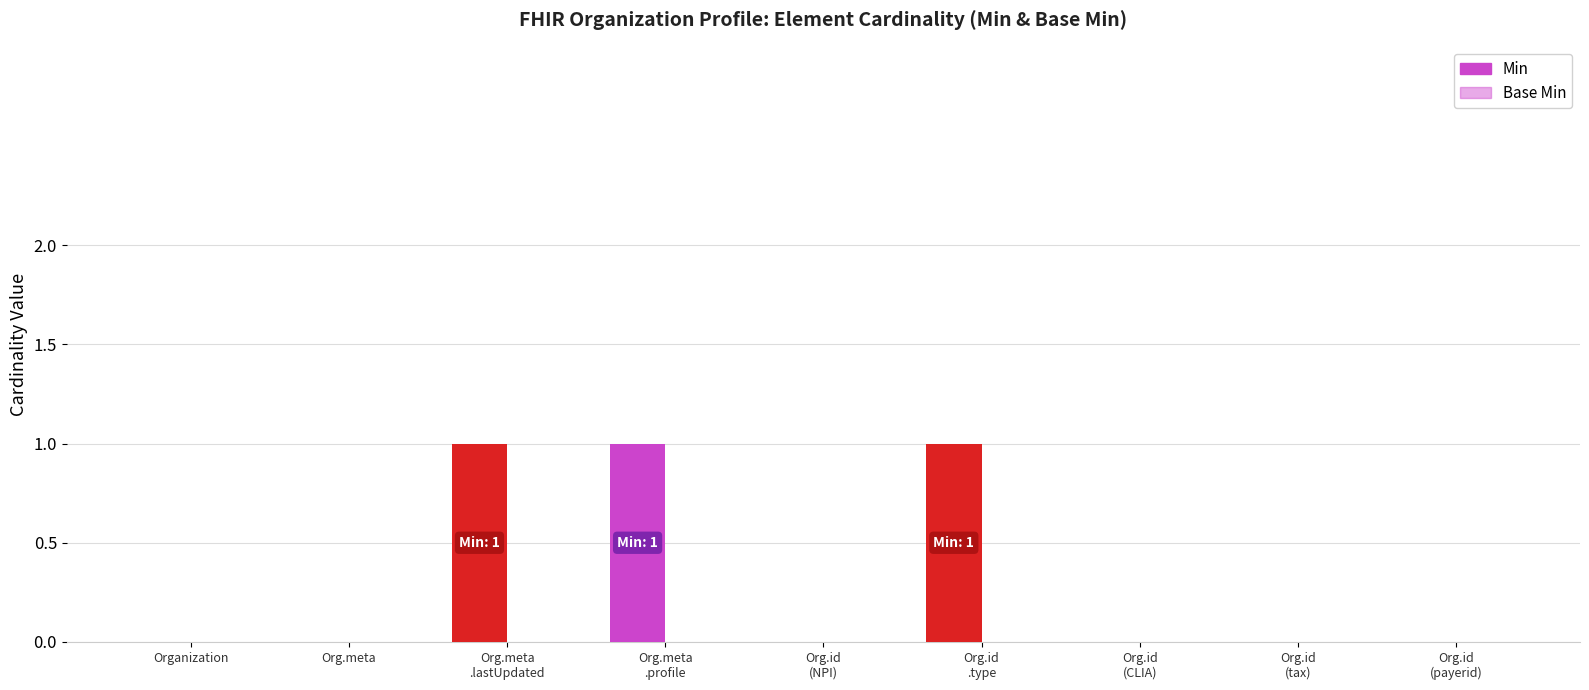

What position from the right is Org.id
.type?

4